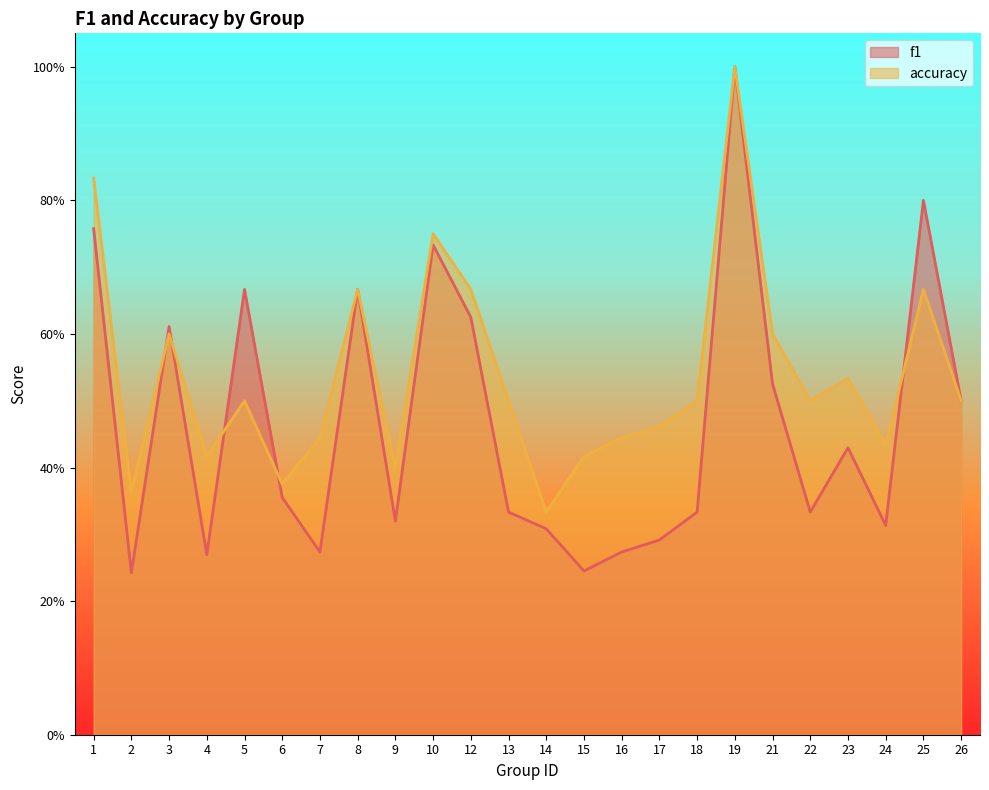

What is the value of the f1 point at the 6th from the left?

0.4